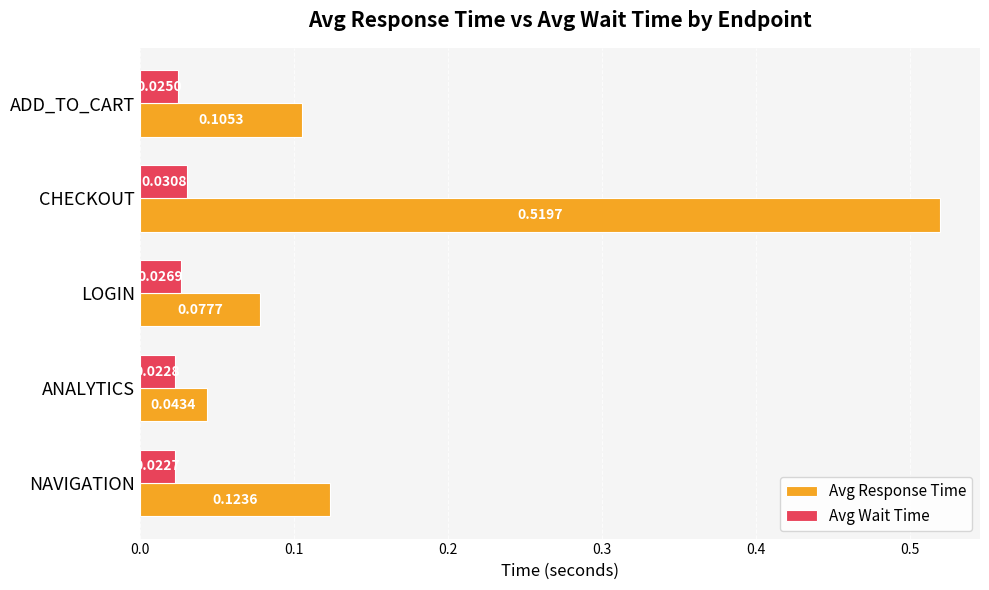

Which series has the largest range (max minus min)?

Avg Response Time